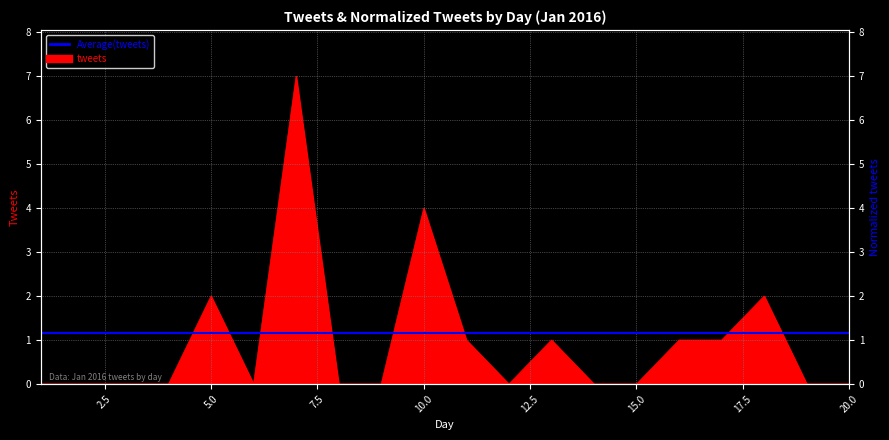

Reading right to left, what are all the values shown in this chart?

20=0	19=0	18=2	17=1	16=1	15=0	14=0	13=1	12=0	11=1	10=4	9=0	8=0	7=7	6=0	5=2	4=0	3=0	2=0	1=0